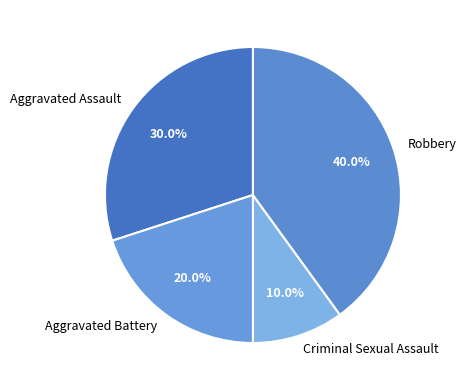

Which category has the biggest portion of the pie?

Robbery